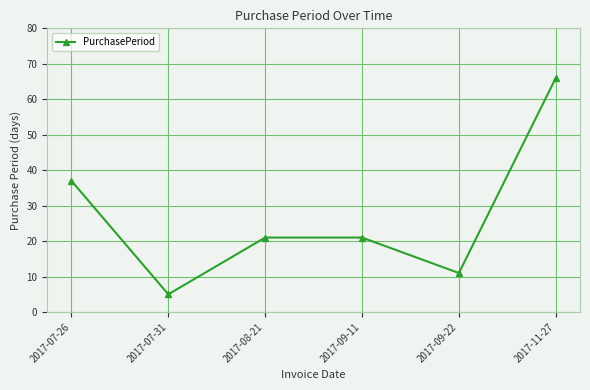

Is this an area chart (filled region under the line)?

No